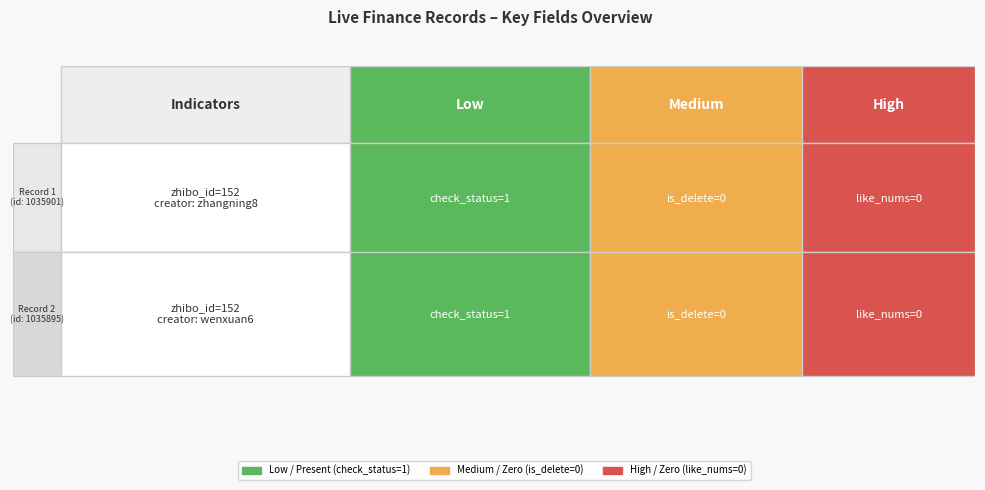

Which label corresponds to the smallest value in the chart?

id